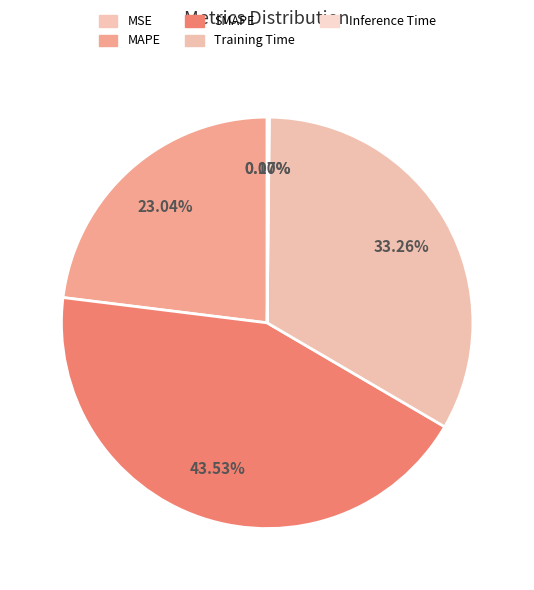

Combined, what portion of the pie is MSE and SMAPE?

43.5%